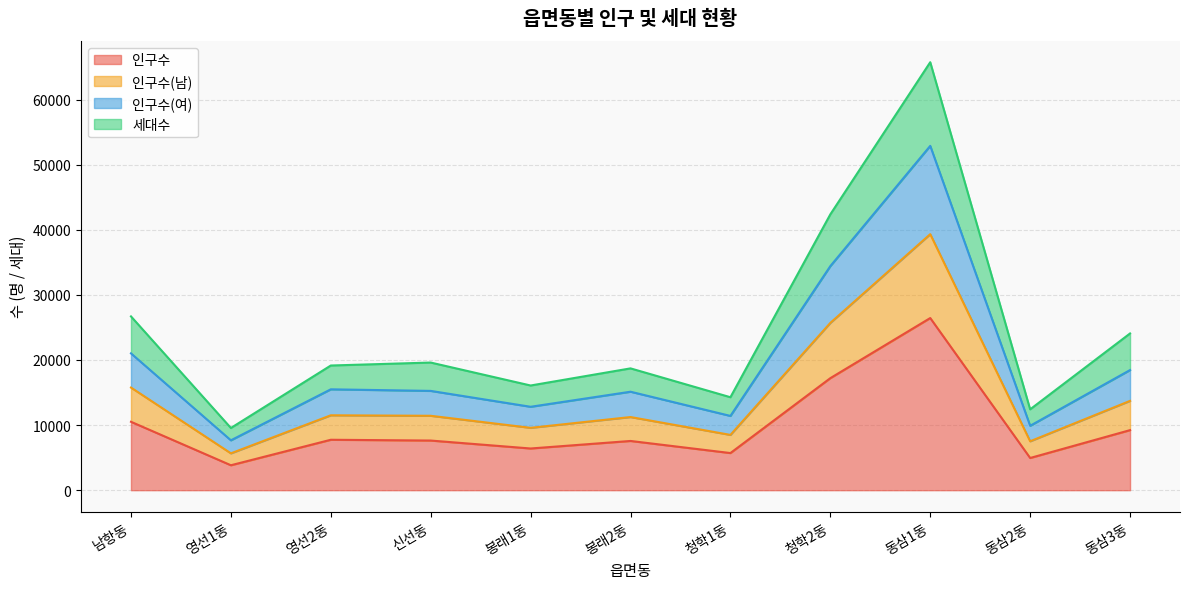

What position from the left is 청학1동?

7